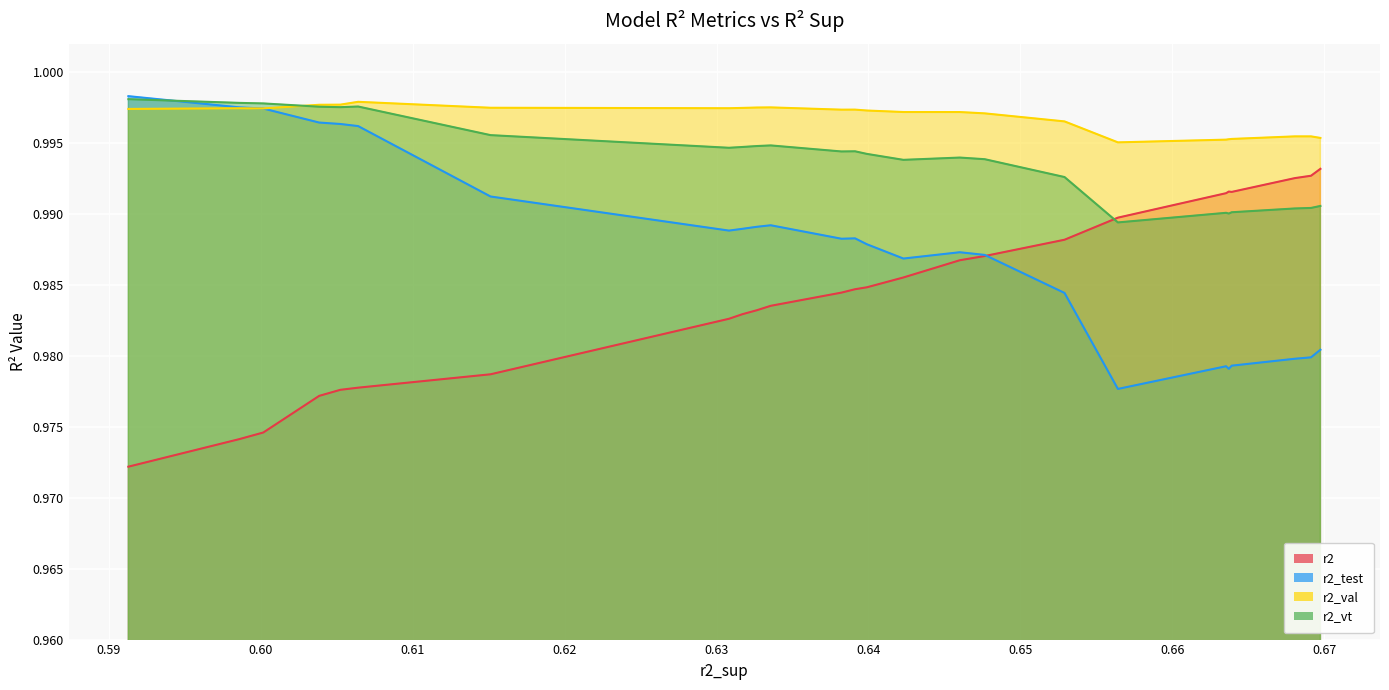

What is the approximate value of r2 at model_1_9_18?

1.0